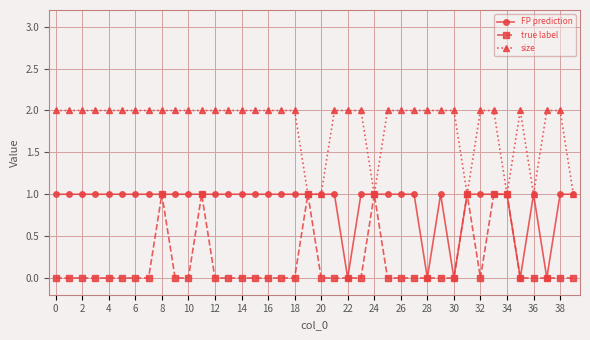

Which series has the largest total across all categories?

size